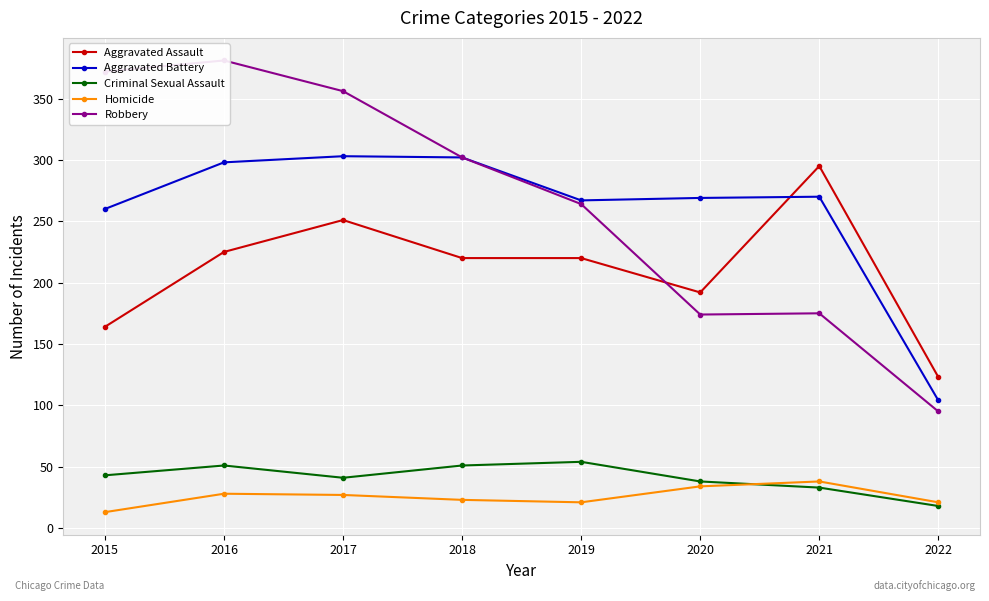

What is the maximum value shown in the chart?

381